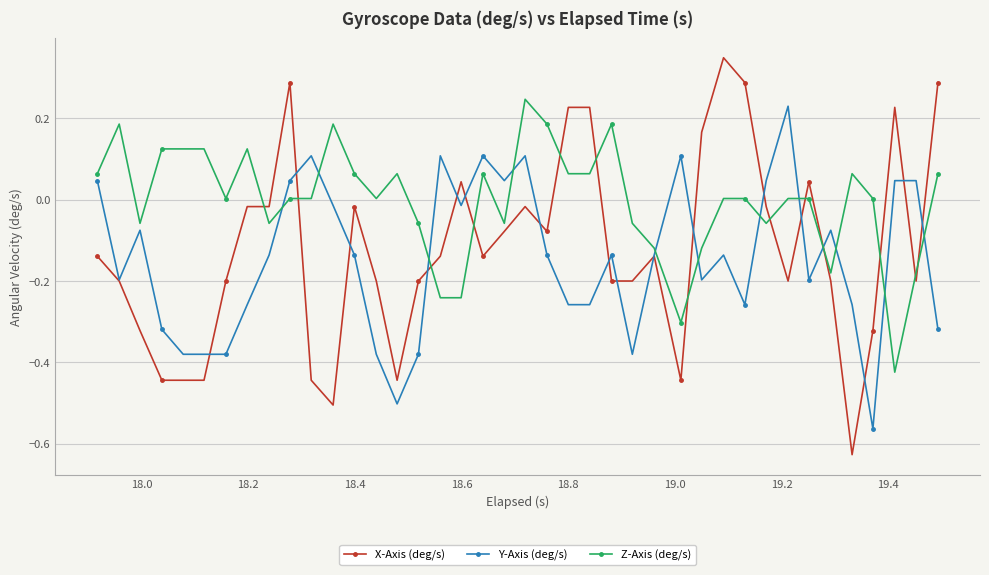

Which series has the largest total across all categories?

Z-Axis (deg/s)